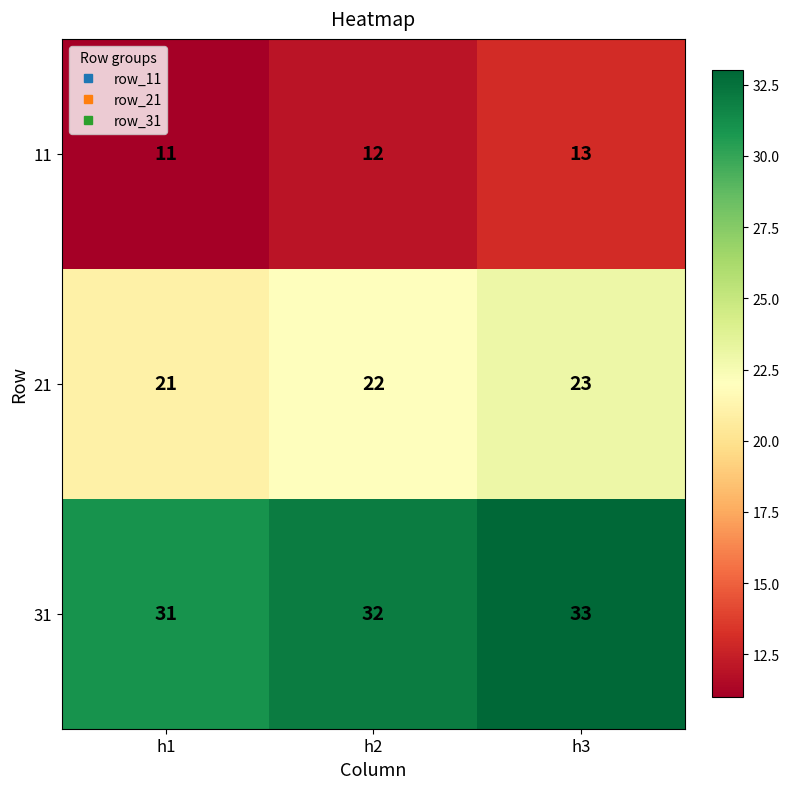

Where is 21 nearest to the value 22?

h2